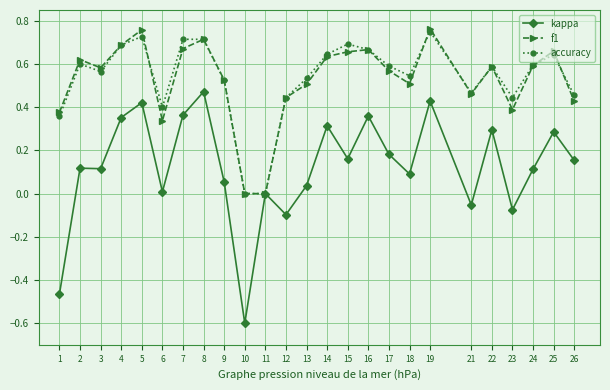

Which series has the largest range (max minus min)?

kappa